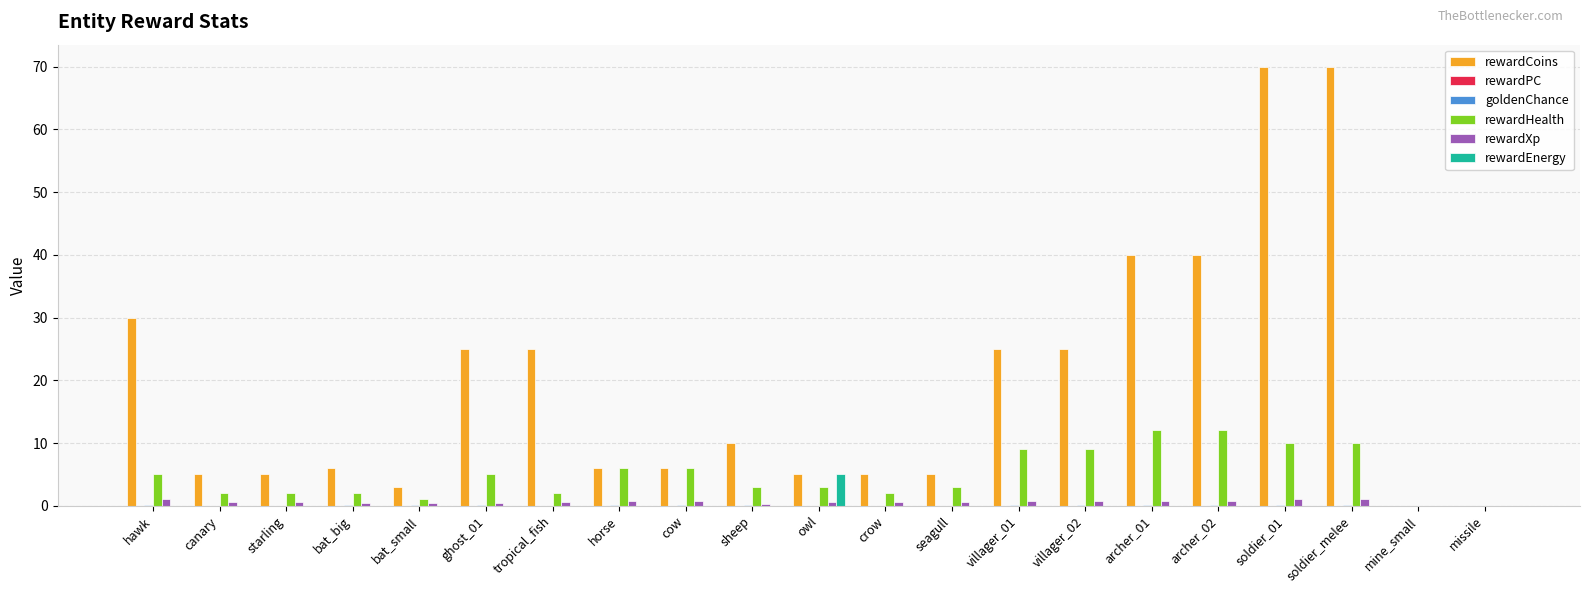

At which label does rewardCoins first exceed 6?

hawk